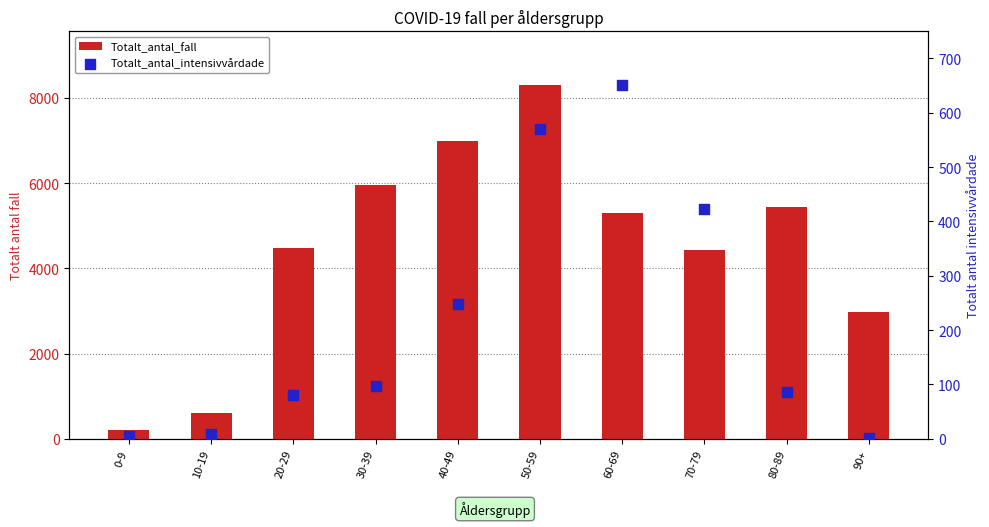

Which series has the largest total across all categories?

Totalt_antal_fall